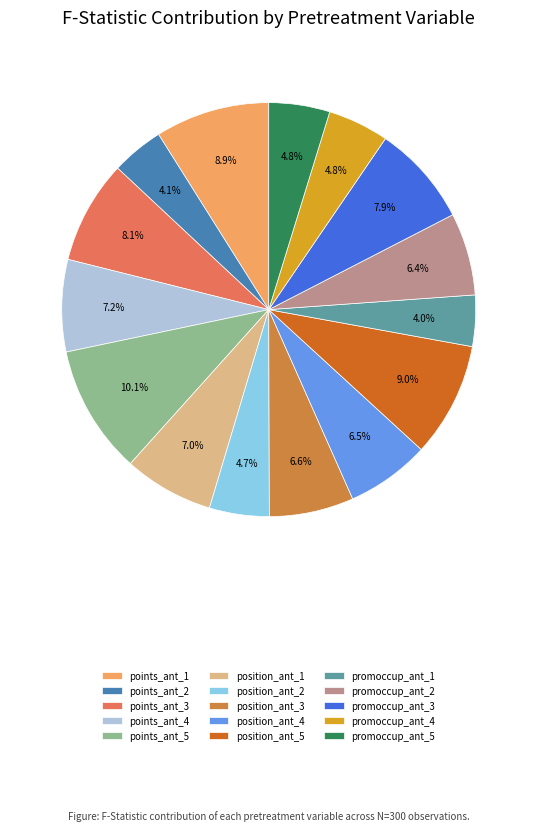

Which slice is the largest?

points_ant_5